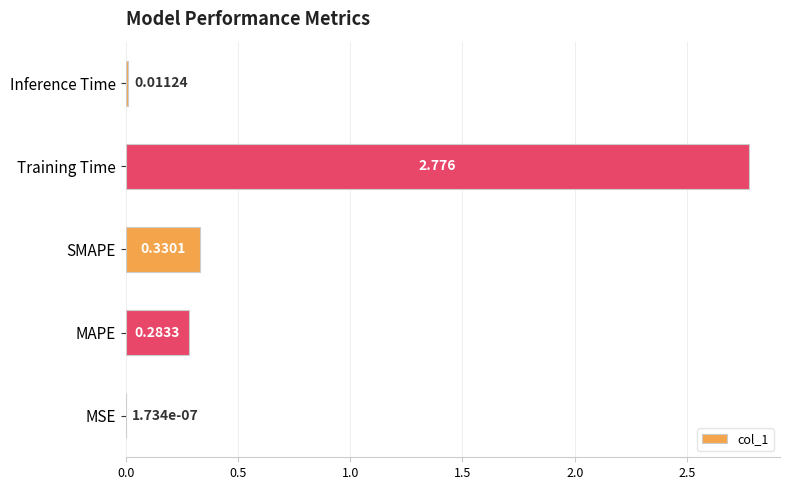

Which has a higher value, MSE or SMAPE?

SMAPE